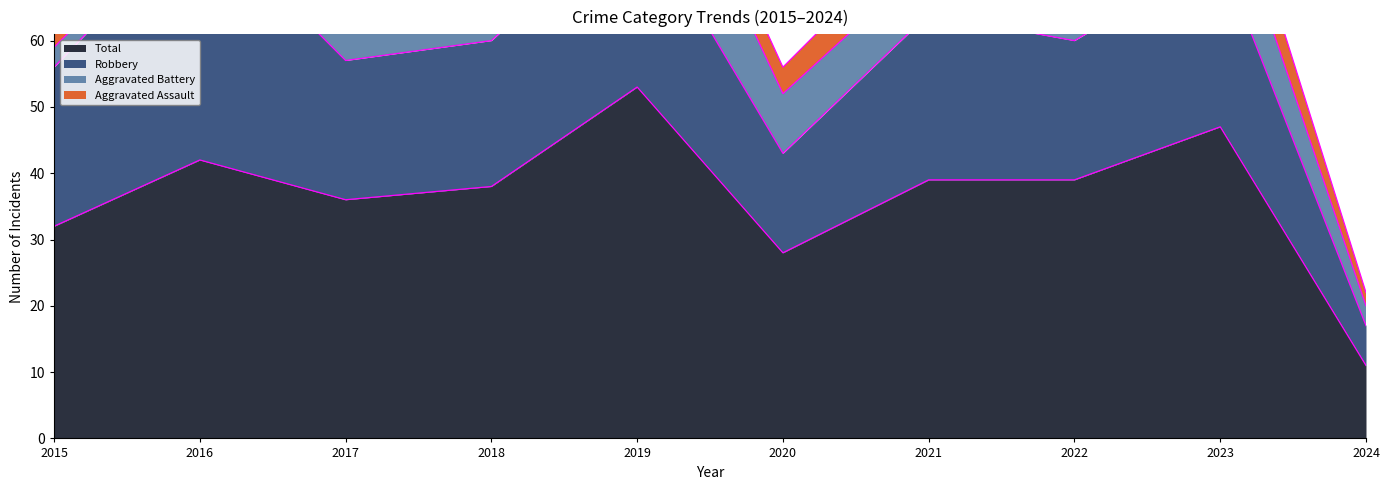

Between 2016 and 2023, which series saw the biggest shift?

Robbery